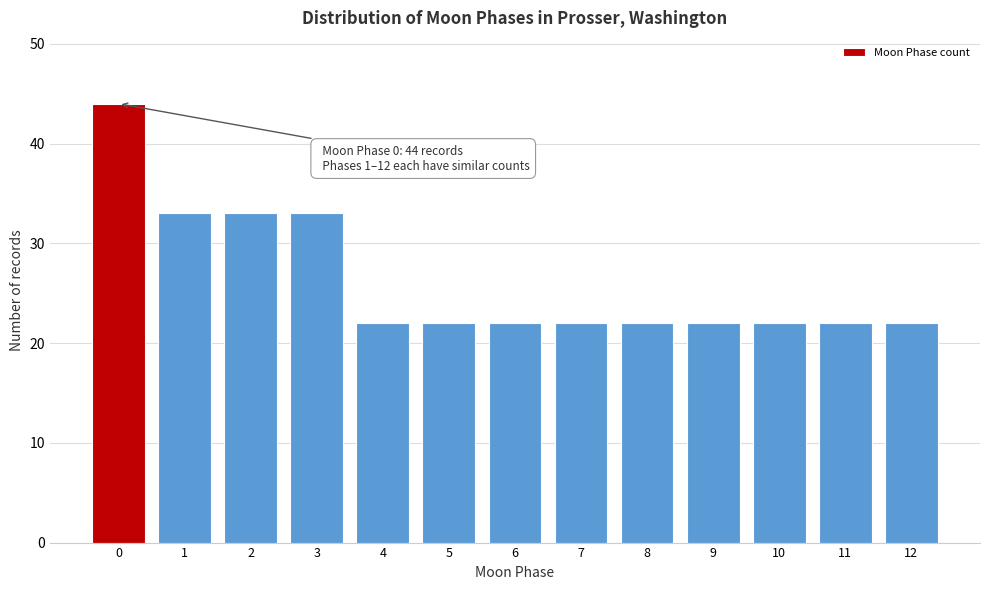

Reading left to right, list all the values displayed in this chart.

44	33	33	33	22	22	22	22	22	22	22	22	22